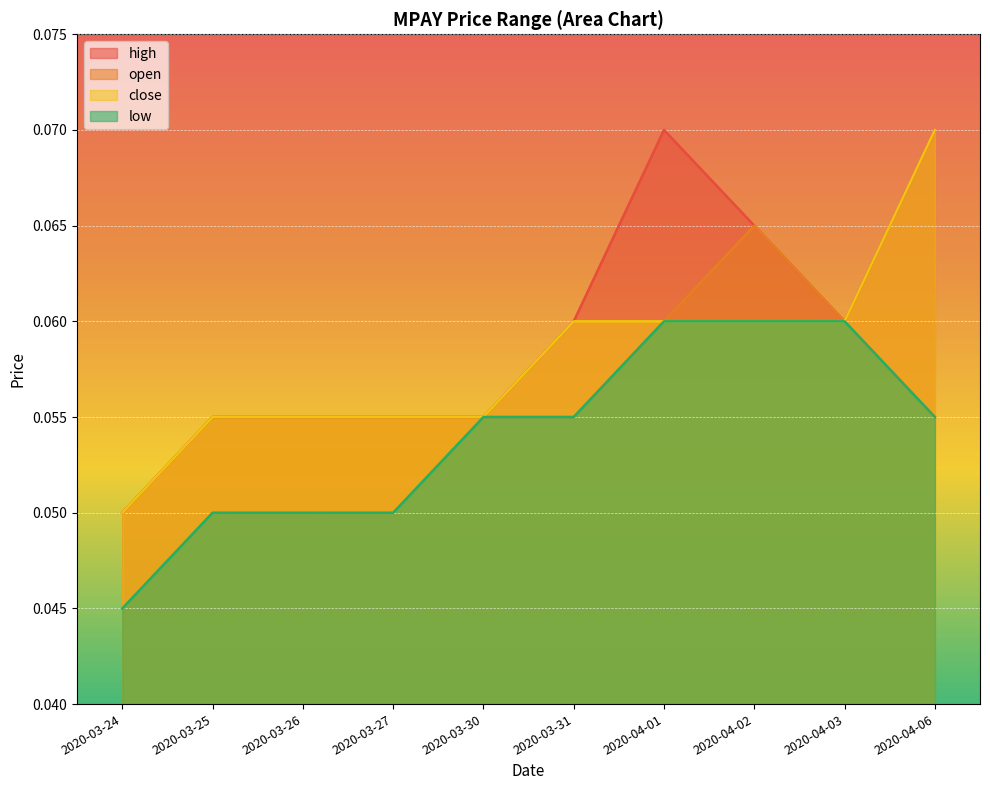

True or false: low and open intersect in this chart.

False